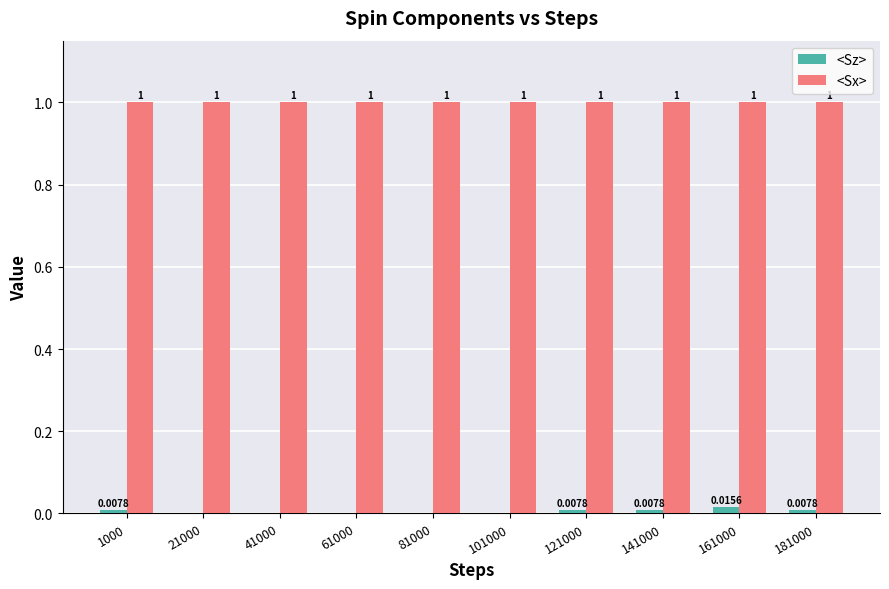

What is the total value across all series at 21000?

1.0